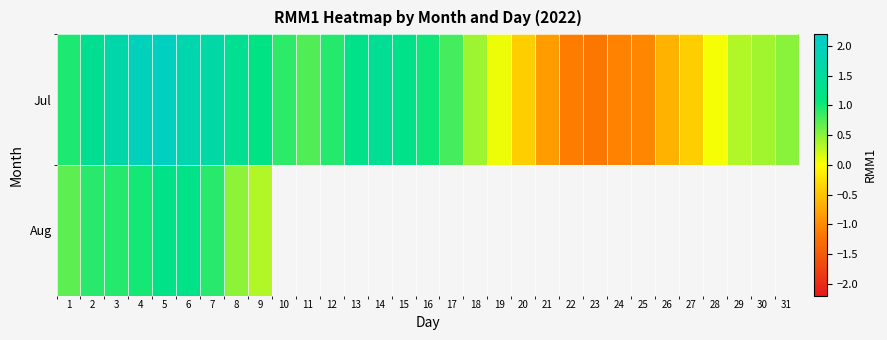

The Jul series shows -1.2 at 23. True or false?

True